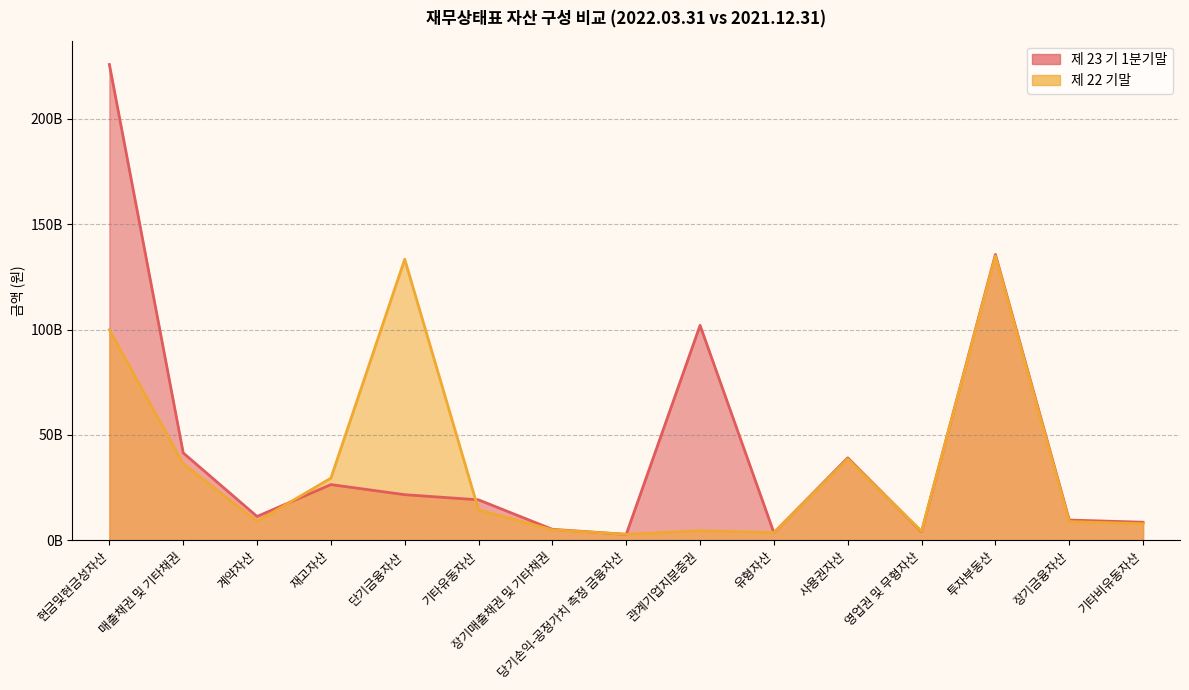

What is the approximate value of 제 23 기 1분기말 at 관계기업지분증권?

102005100000